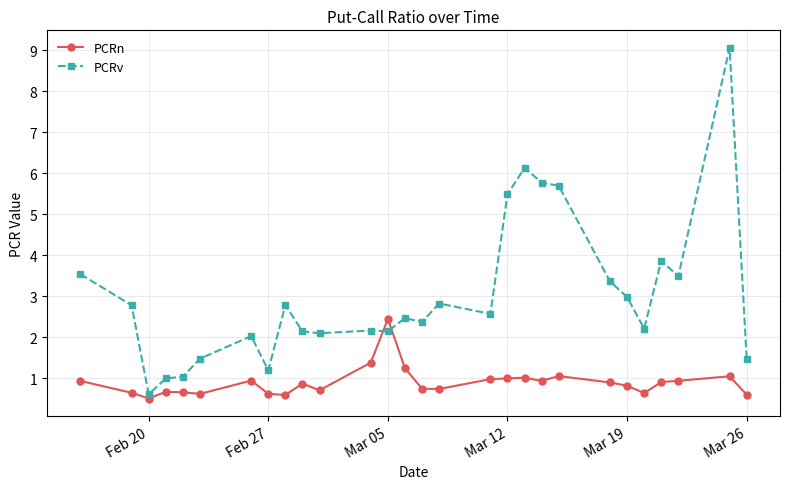

Which series has the largest total across all categories?

PCRv